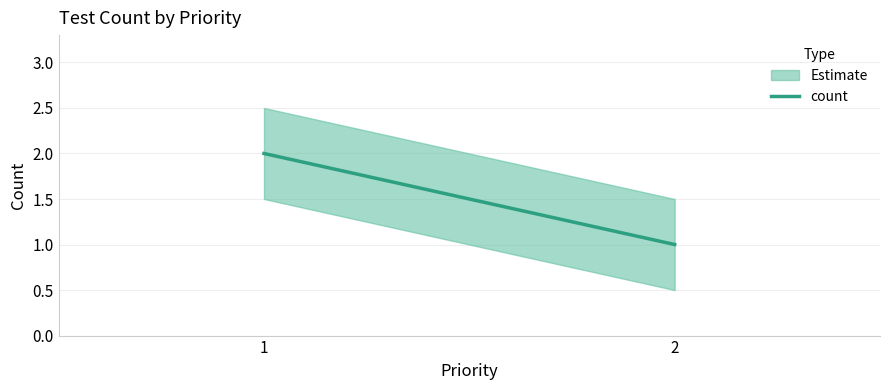

What is the value of the 2nd point from the left?

1